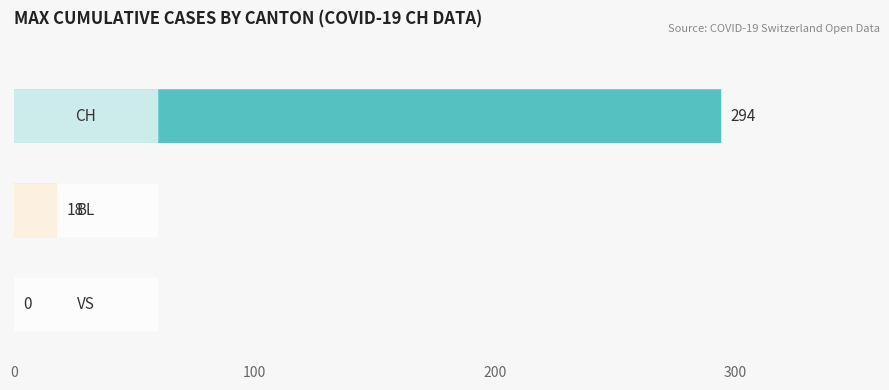

Which series has the largest total across all categories?

CH